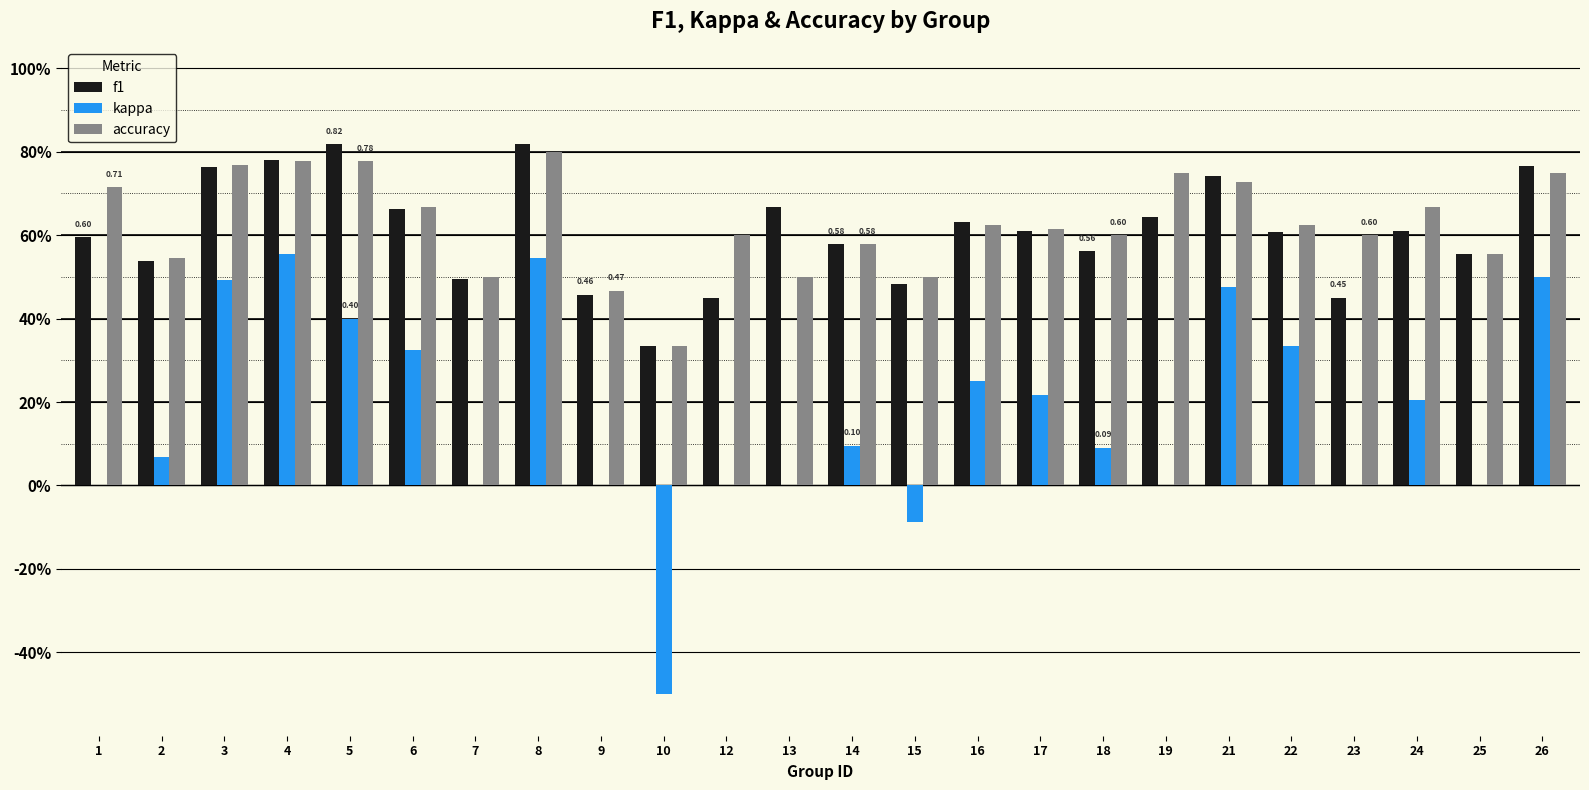

What value does the f1 series have at 14?

0.6